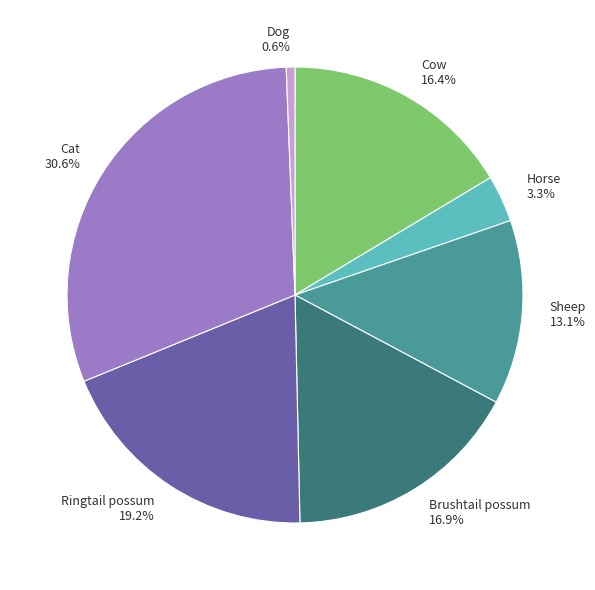

To the nearest percent, what percentage of the pie is Horse?

3%